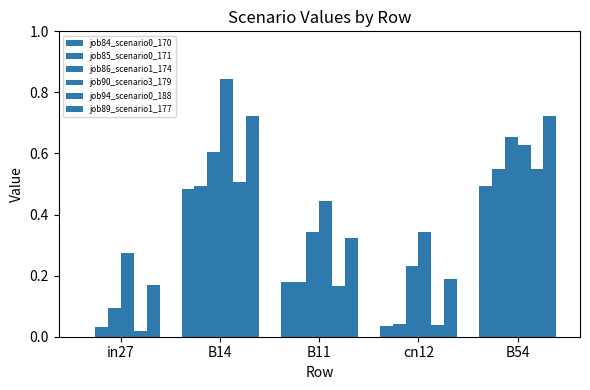

What is the difference between the maximum and minimum values in the job85_scenario0_171 series?

0.5